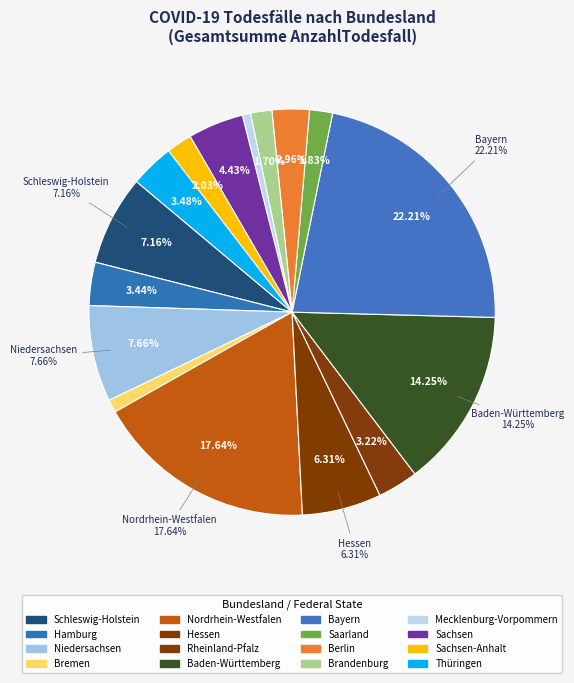

Is it true that Bremen is 1% of the pie?

True